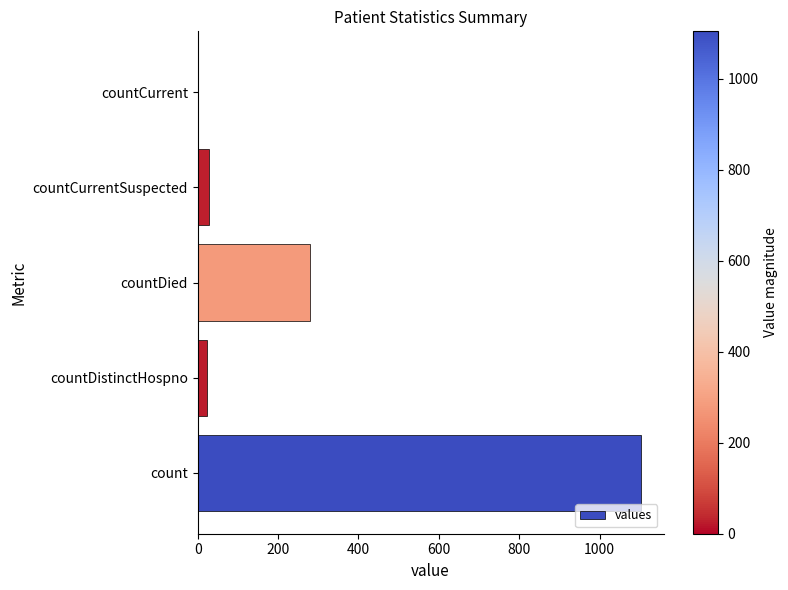

What is the maximum value shown in the chart?

1104